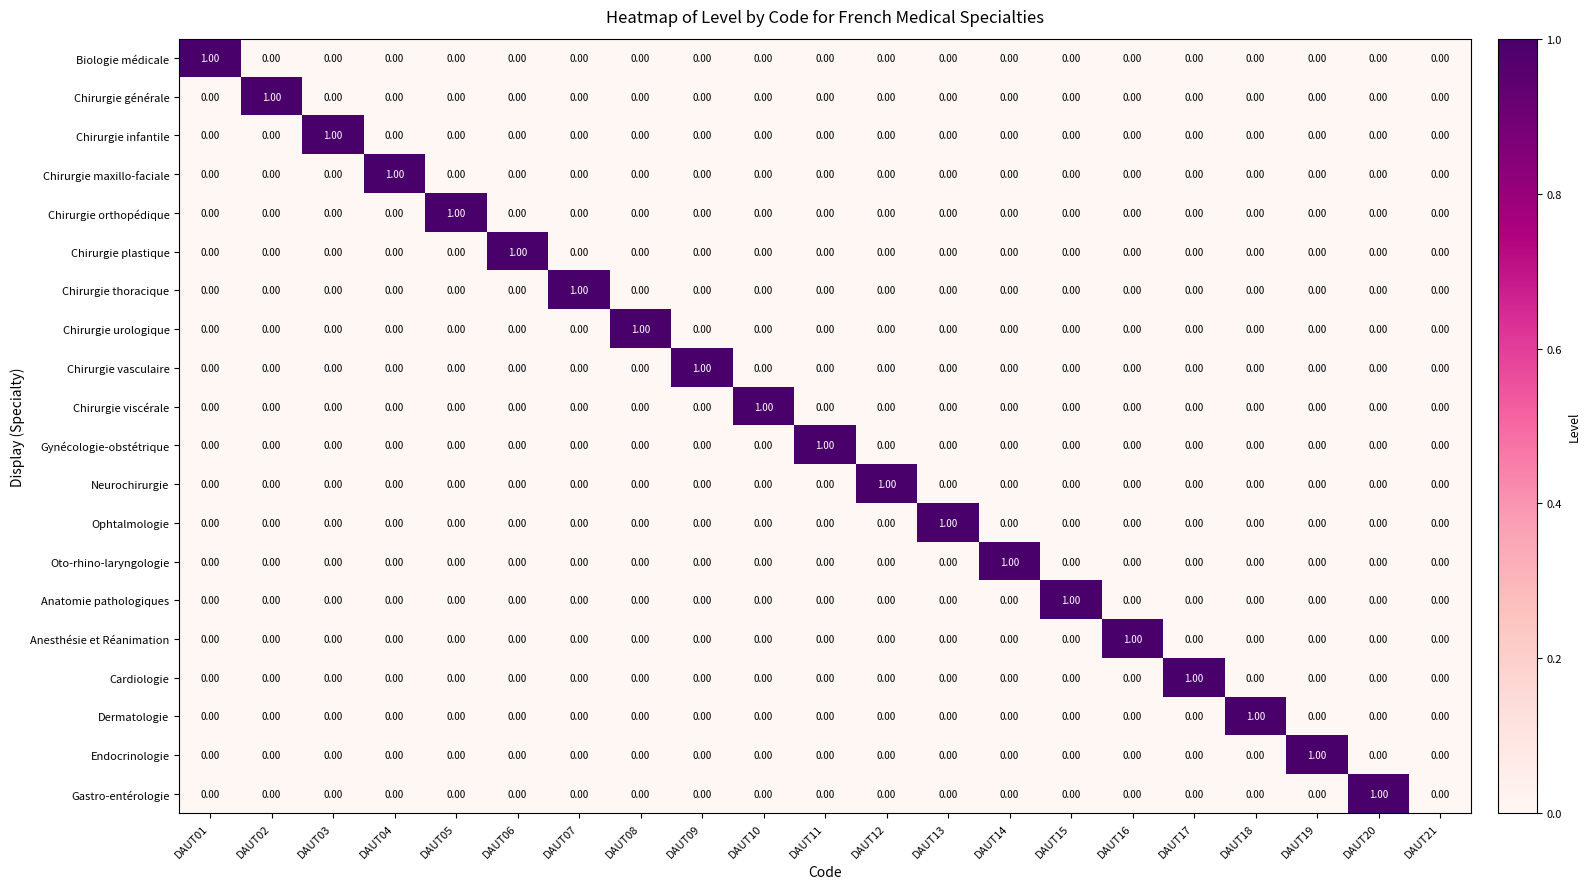

Which category has the lowest value across all series?

DAUT02